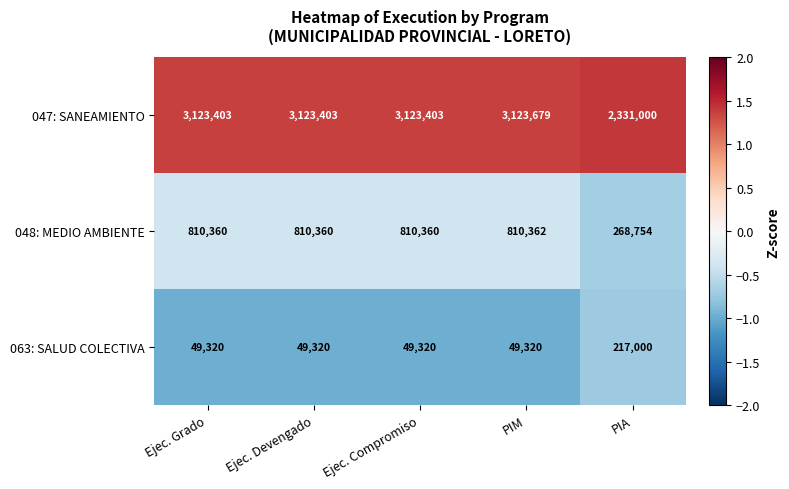

Rank the series at Ejec. Devengado from highest to lowest value.

047: SANEAMIENTO, 048: MEDIO AMBIENTE, 063: SALUD COLECTIVA